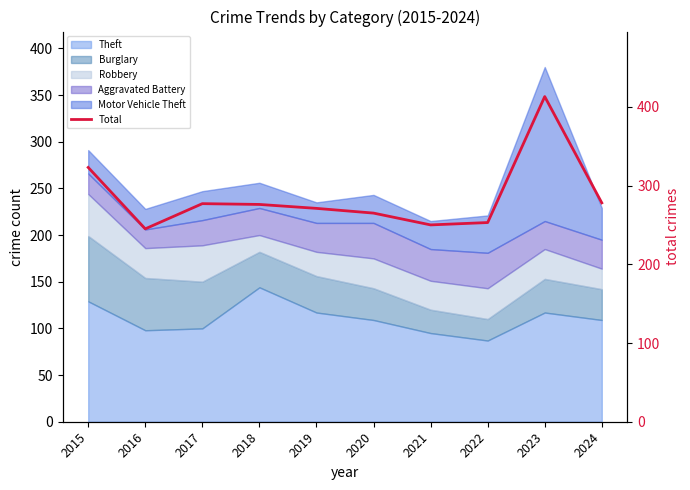

List the labels in order of value, largest first.

2023, 2015, 2024, 2017, 2018, 2019, 2020, 2022, 2021, 2016